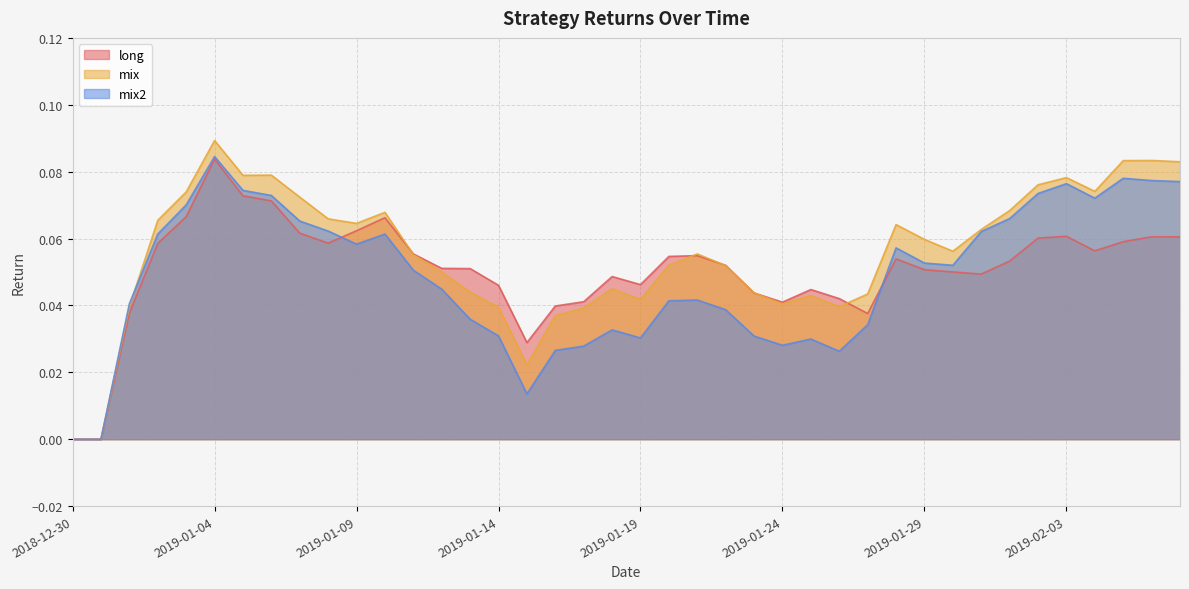

What is the average value of the mix series?

0.1